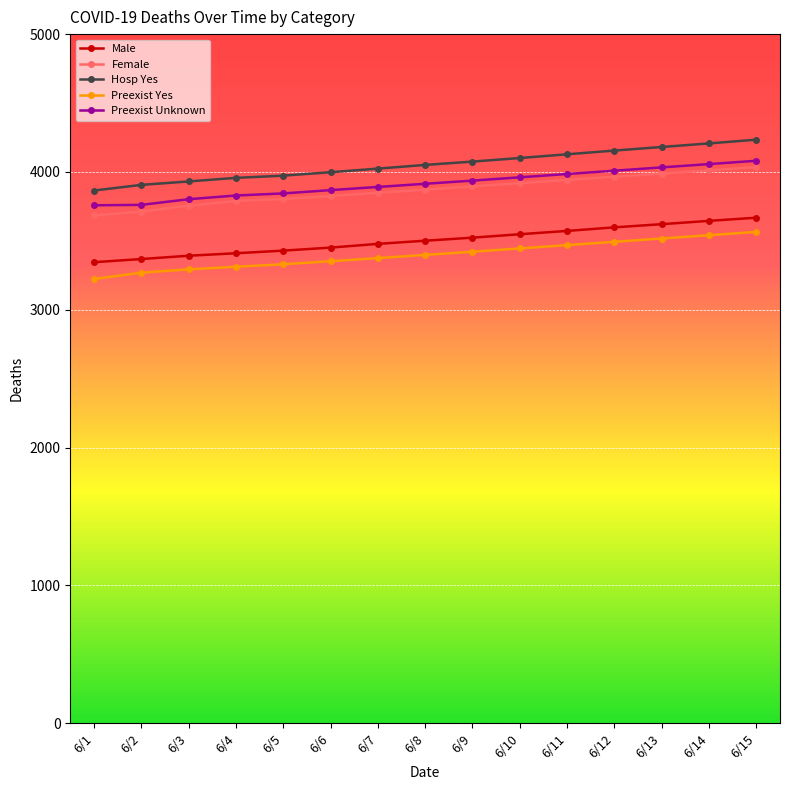

The value of Preexist Unknown at 6/15 is 2475. True or false?

False